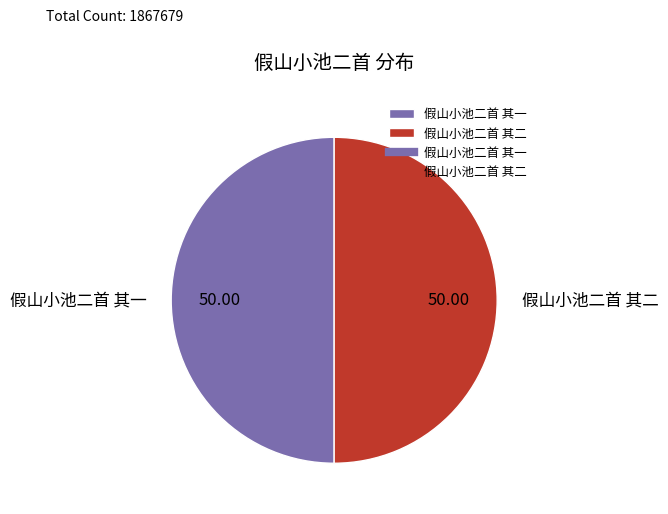

What is the ratio of the value at 假山小池二首 其二 to the value at 假山小池二首 其一?

1.0